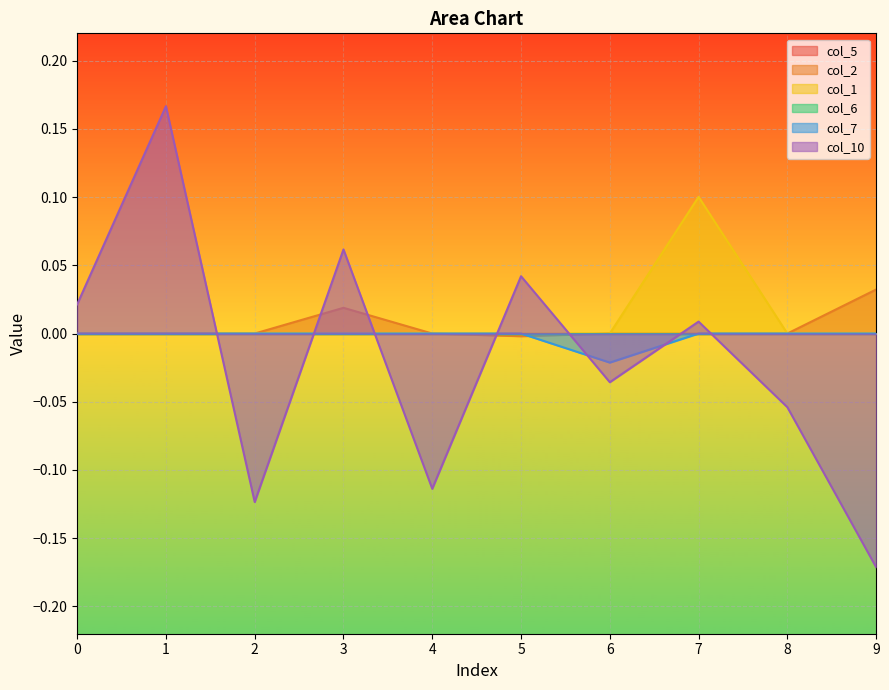

What is the highest value of the col_1 series?

0.1